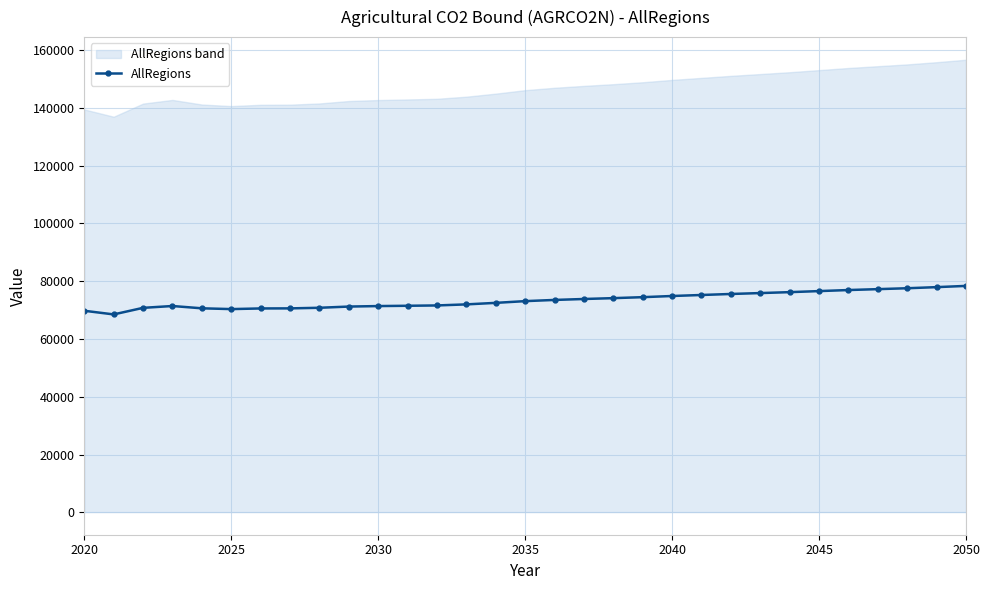

What is the difference between the second highest and minimum values?

9444.8